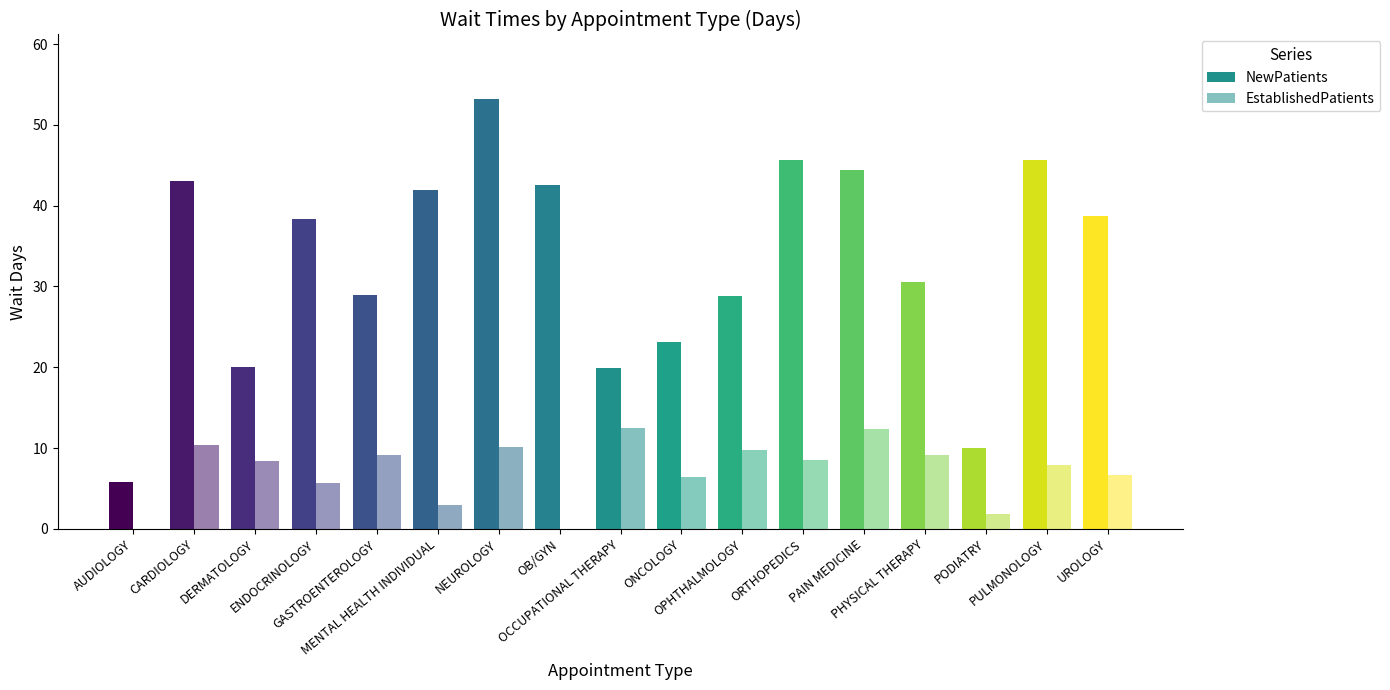

Which series changed the most between AUDIOLOGY and ENDOCRINOLOGY?

NewPatients